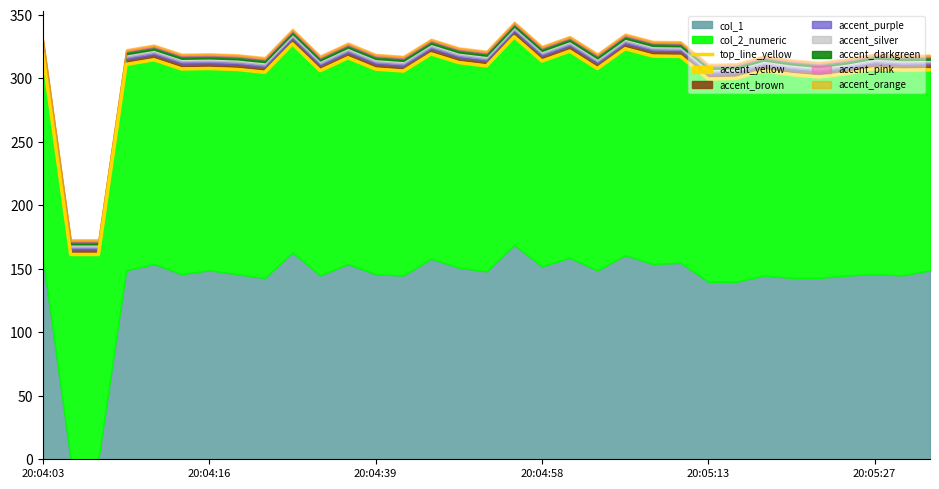

True or false: there are more than 2 points higher than both neighbors.

True